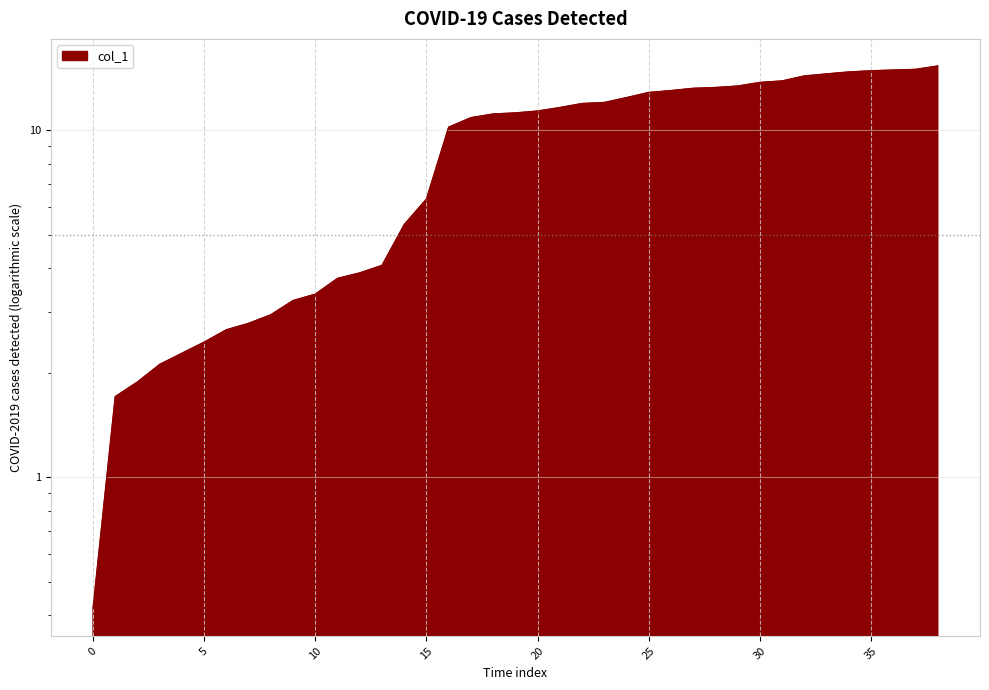

How many distinct data groups are displayed?

1